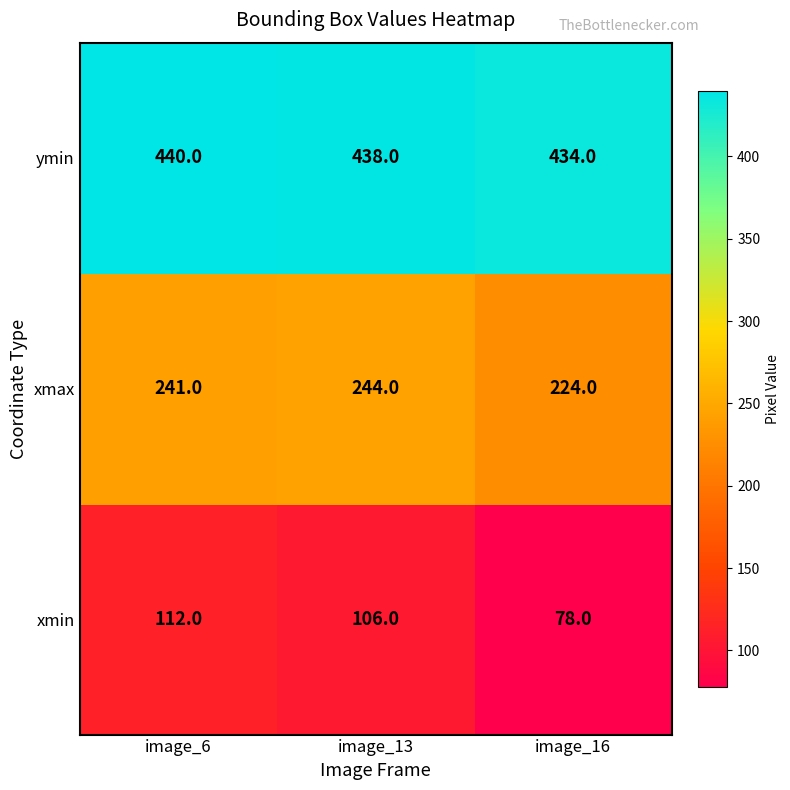

What is the smallest value displayed?

78